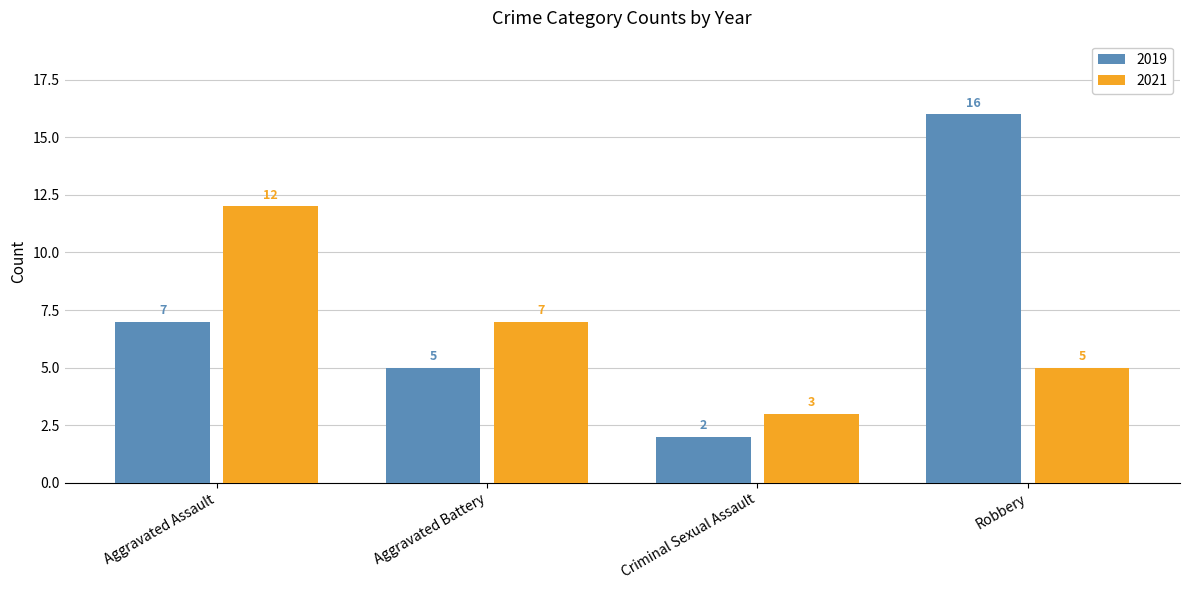

What is the difference between the highest and lowest values at Aggravated Battery?

2